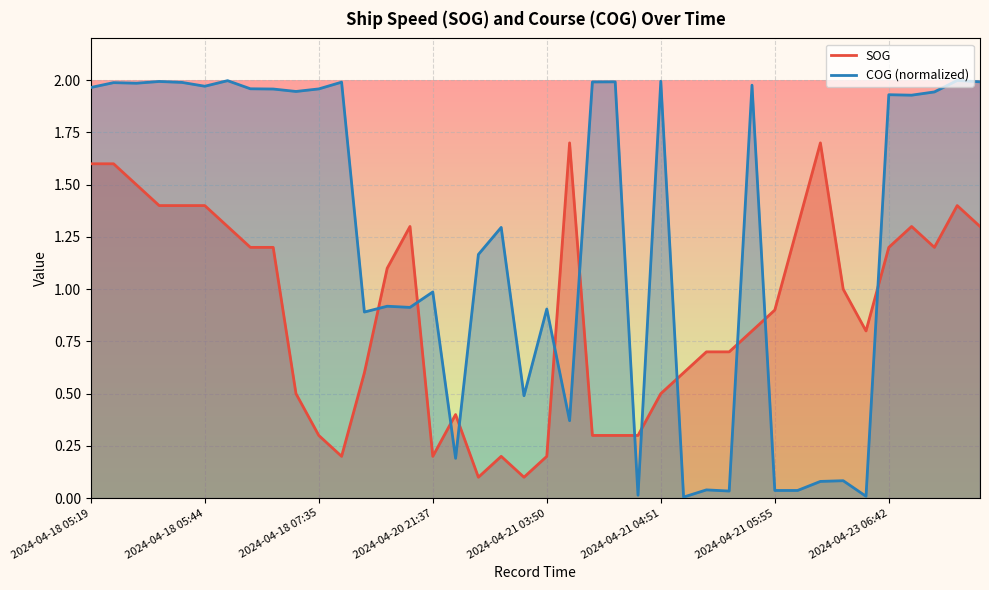

What is the difference between the maximum and minimum values in the SOG series?

1.6